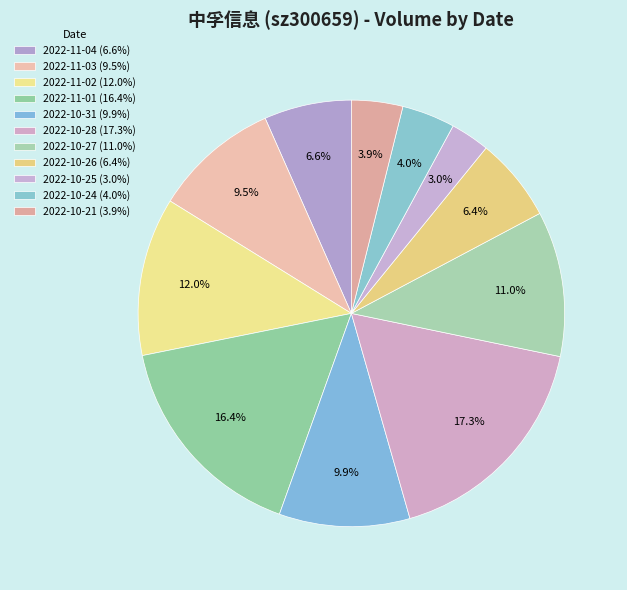

Is 2022-10-24 the majority of the pie?

No